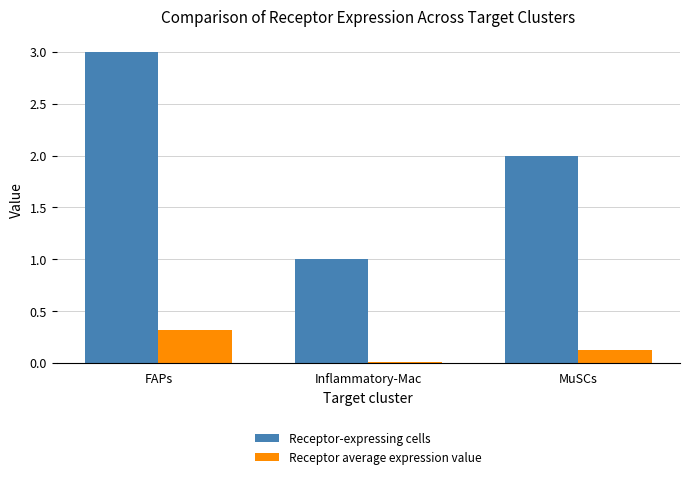

How many bars are there in total?

6